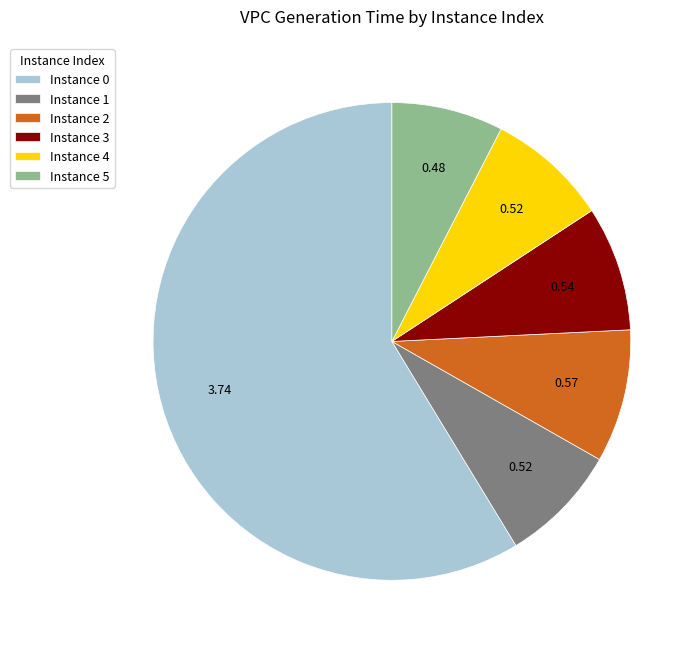

Do Instance 2 and Instance 0 together represent more than half of the pie?

Yes